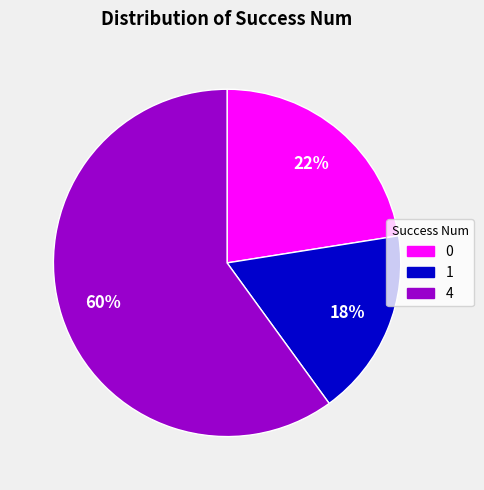

Which slice is the largest?

4